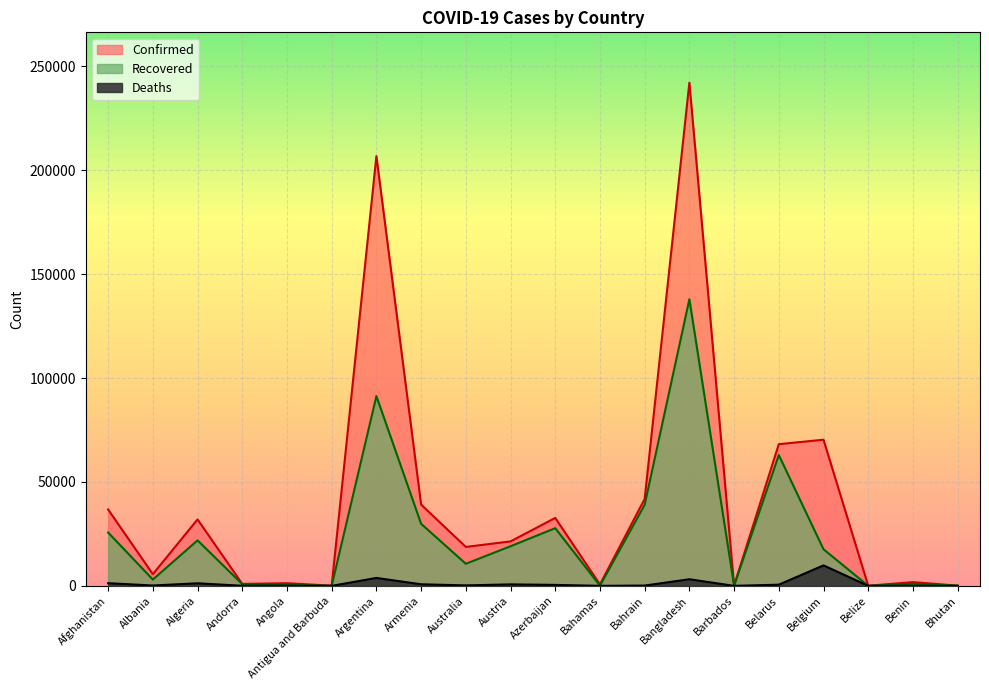

Count the number of data series in this chart.

3